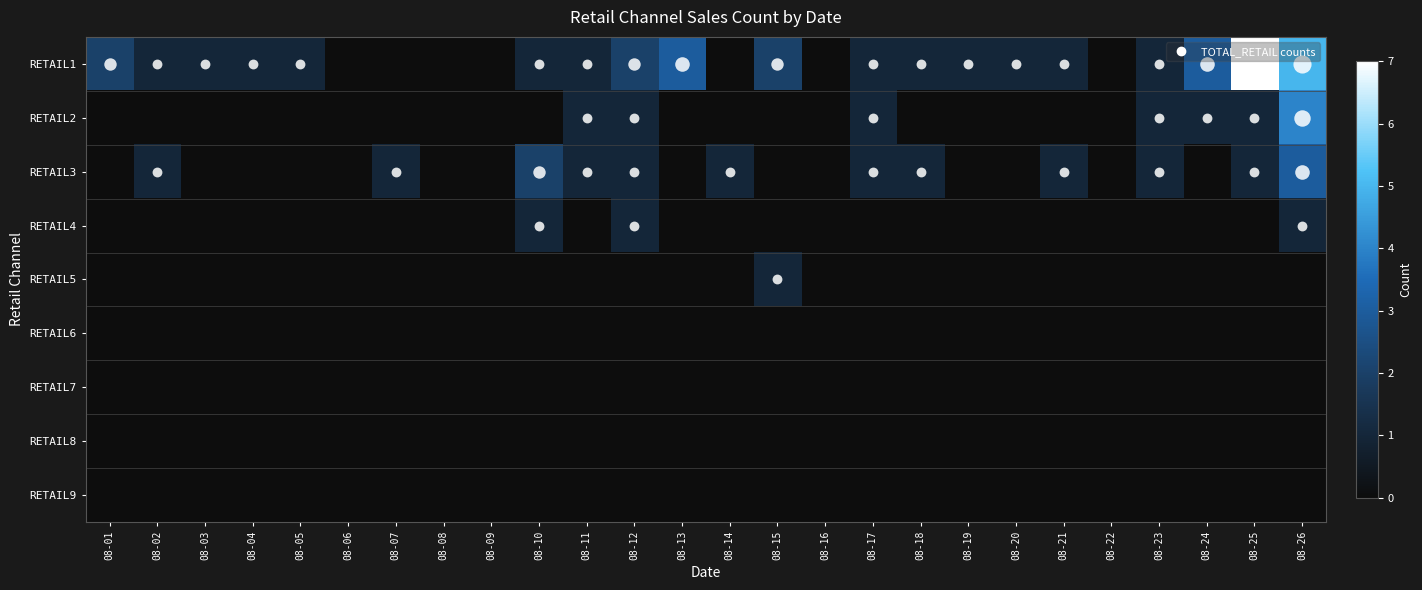

Which has a higher value, 08-22 or 08-08?

08-22